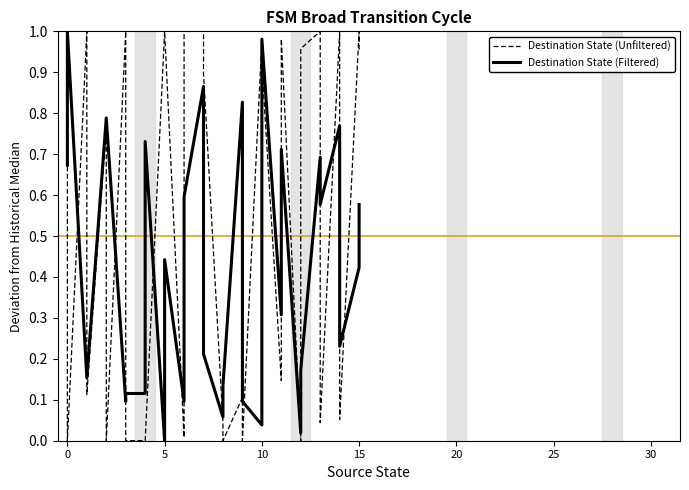

After their last crossing, which series has the higher values: Destination State (Filtered) or Destination State (Unfiltered)?

Destination State (Unfiltered)